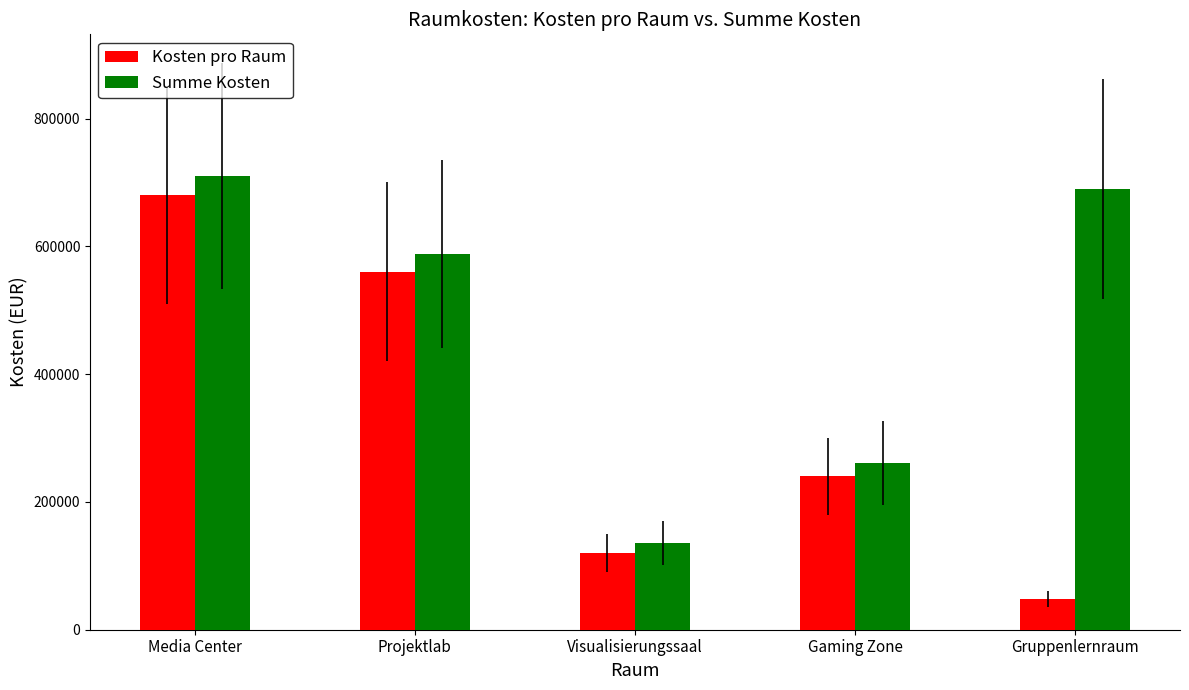

The Summe Kosten series shows 690000 at Gruppenlernraum. True or false?

True